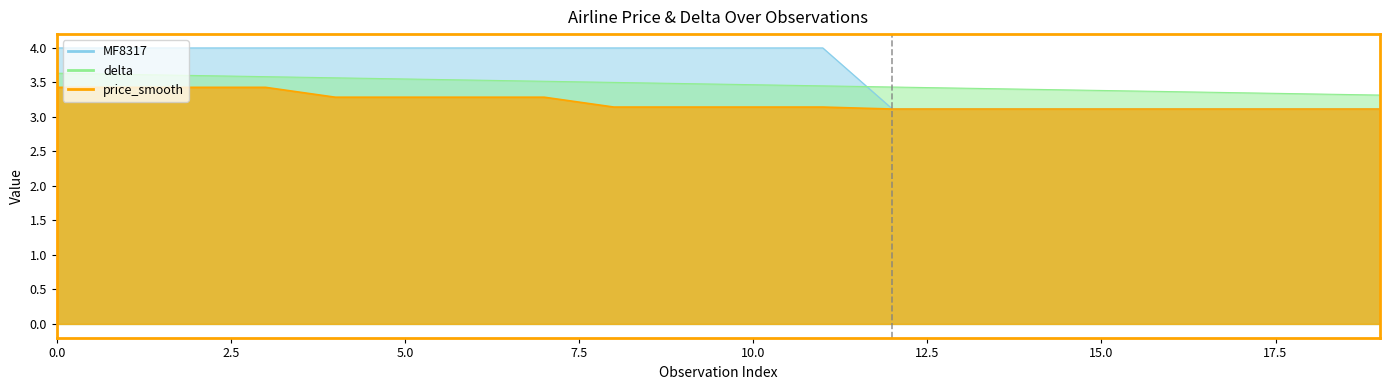

The value of price_smooth at 17 is 3.1. True or false?

True